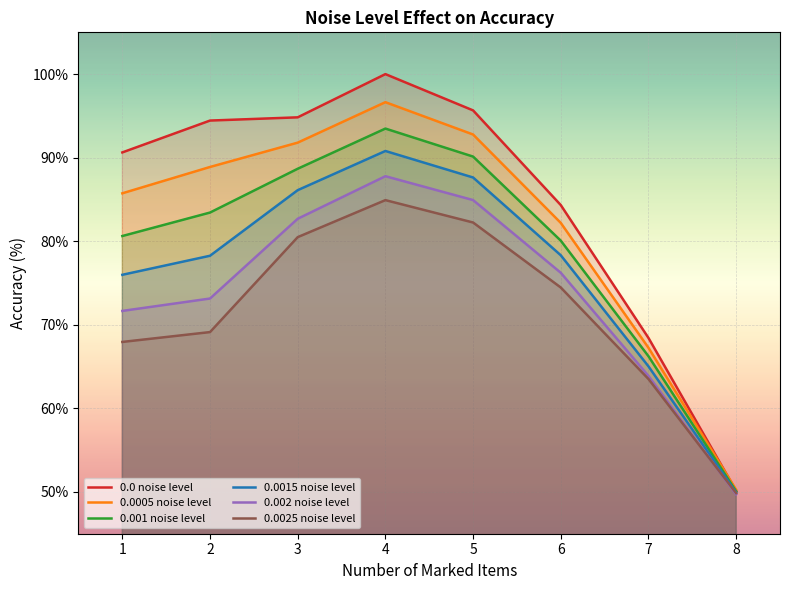

True or false: 0.0015 noise level and 0.0025 noise level cross at least once.

False